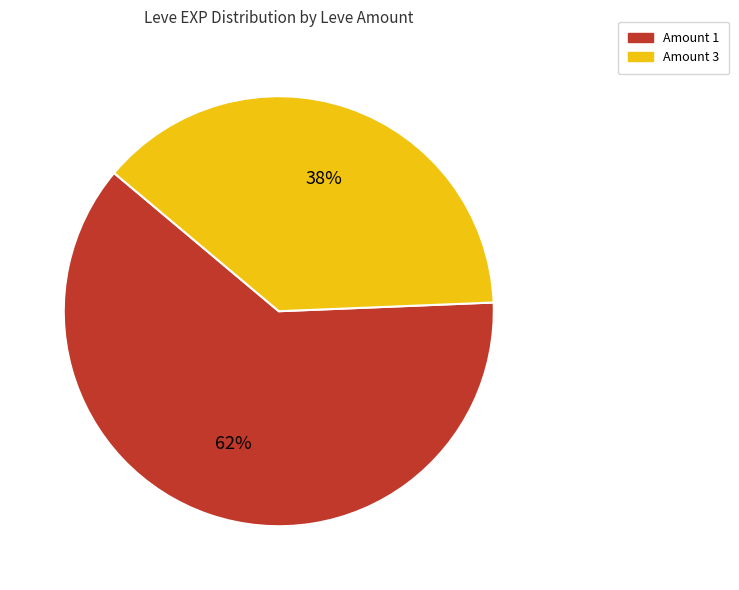

To the nearest percent, what is the difference between the largest and smallest slice percentages?

24%